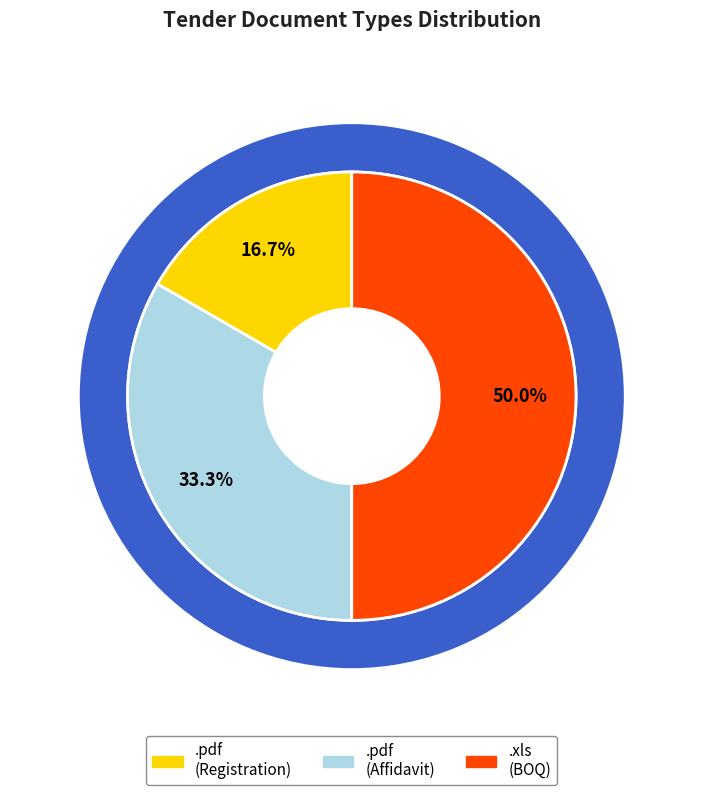

Is .pdf the majority of the pie?

No